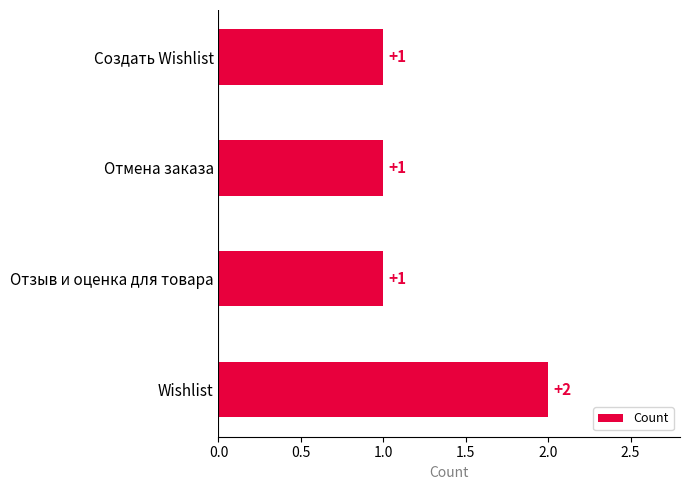

What is the average value?

1